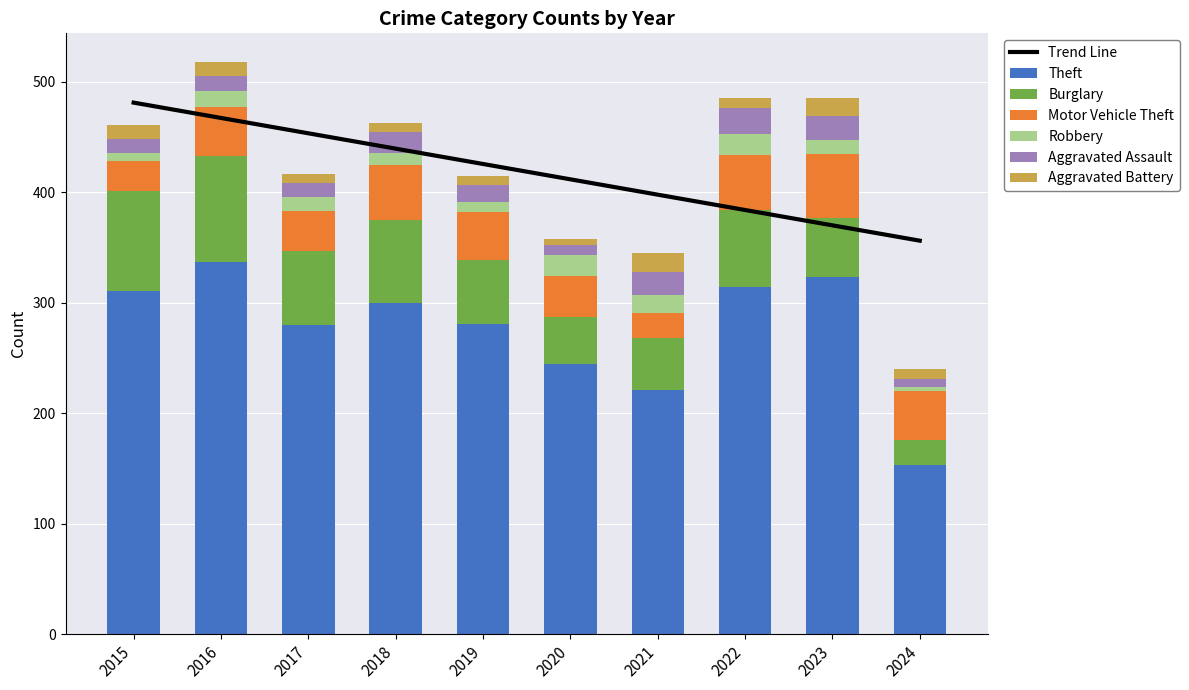

How many distinct data groups are displayed?

6